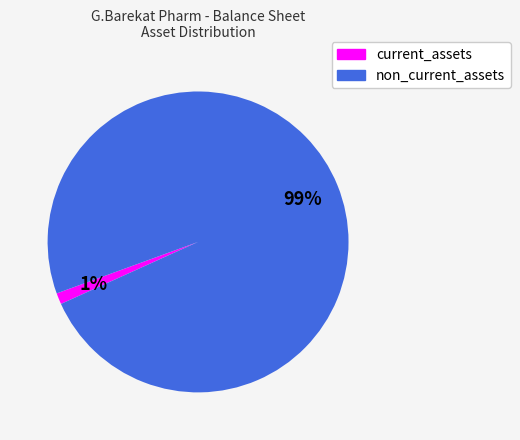

To the nearest percent, what is the average slice percentage?

50%